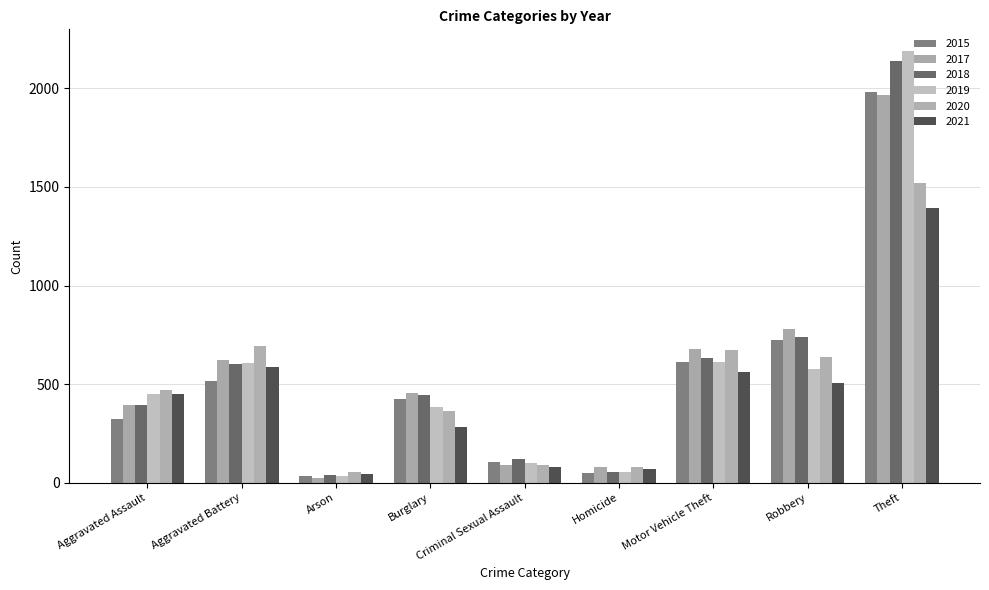

How many groups of bars are there?

9